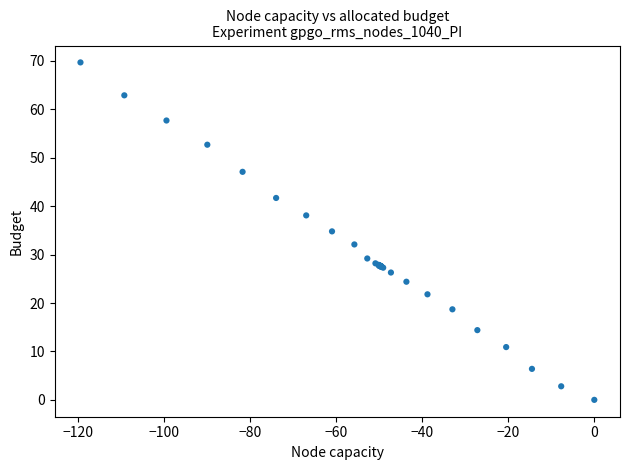

What Y value in the scatter plot is closest to 34?

34.8